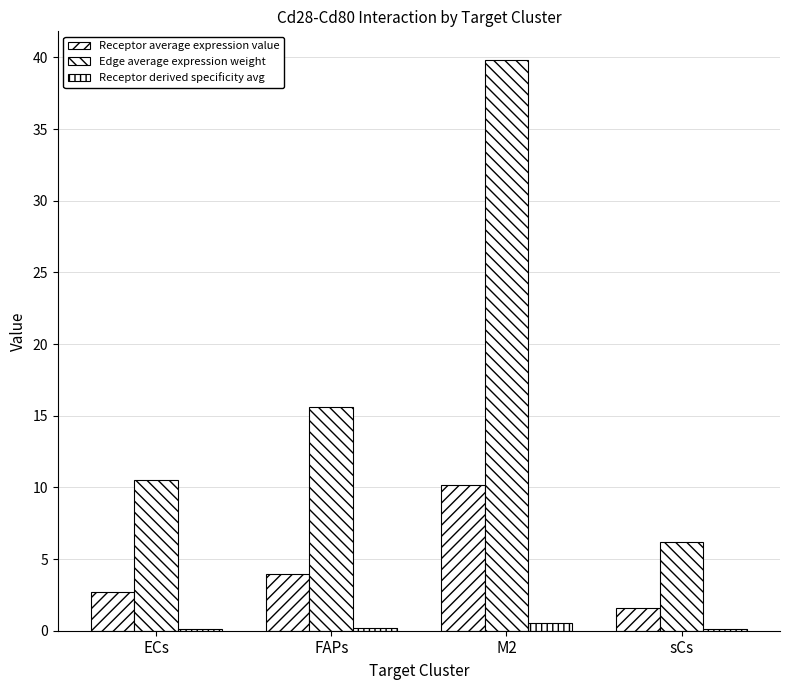

Which series has the widest spread of values?

Edge average expression weight